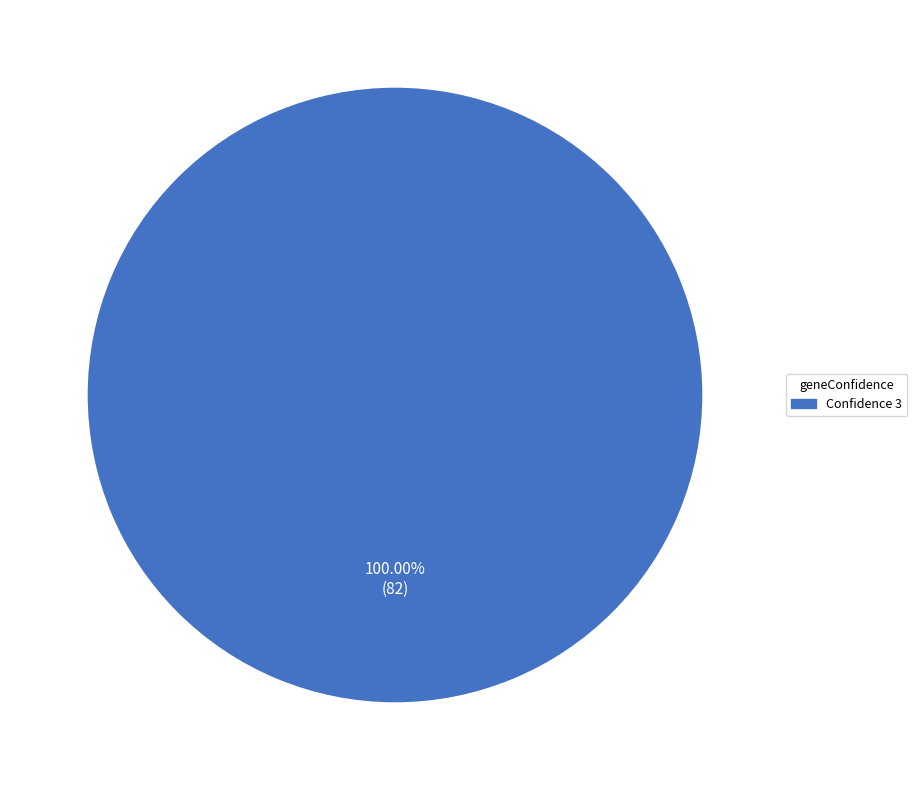

Is there a majority slice in this chart?

Yes